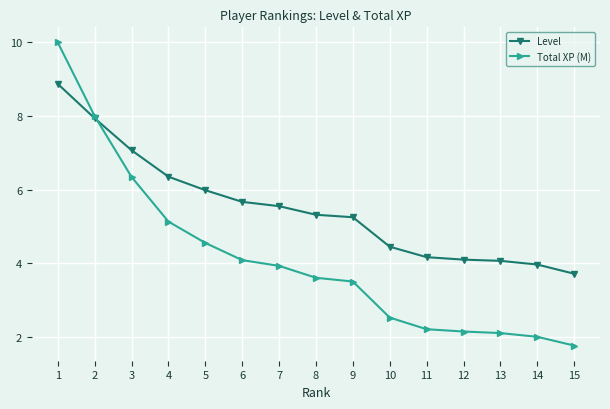

What is the average value of the Level series?

5.5